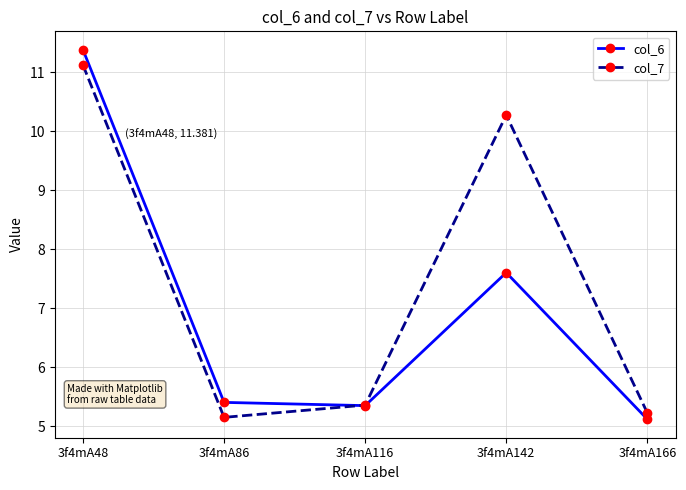

Does the chart have visible grid lines?

Yes